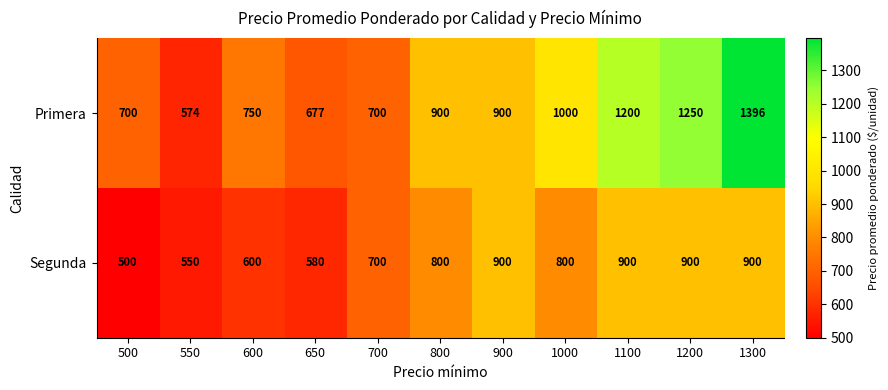

Is it true that Primera equals 700 at 500?

True